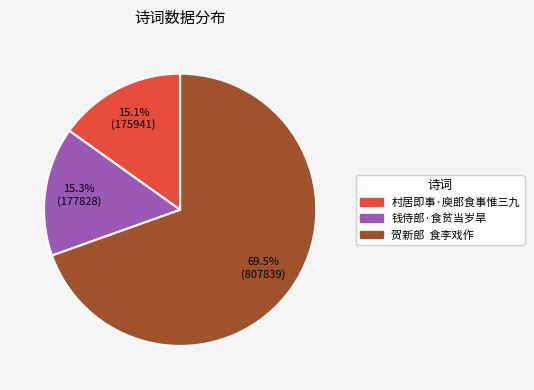

Which slice is the largest?

贺新郎 食李戏作